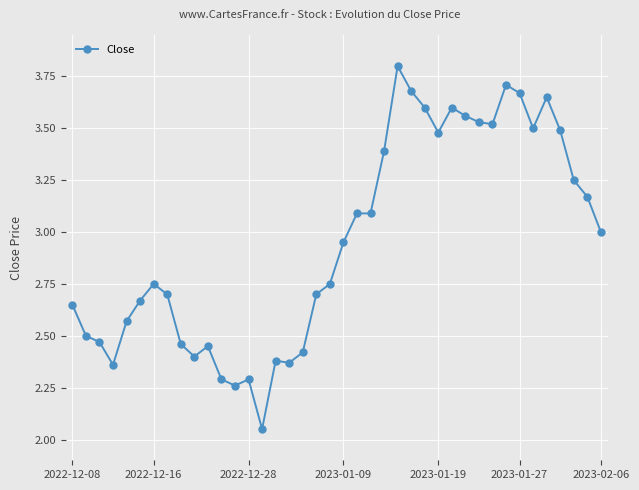

What is the difference between the maximum and second lowest values?

1.5